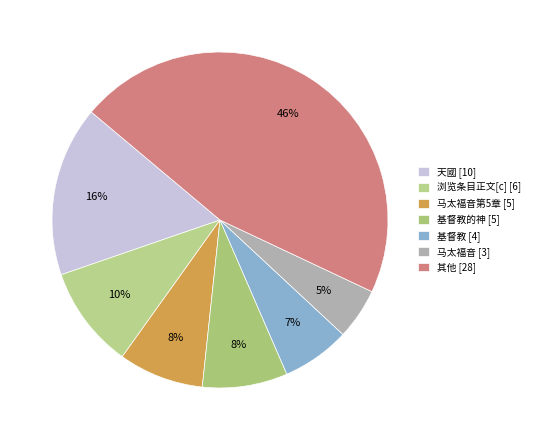

How many segments does this pie chart have?

7